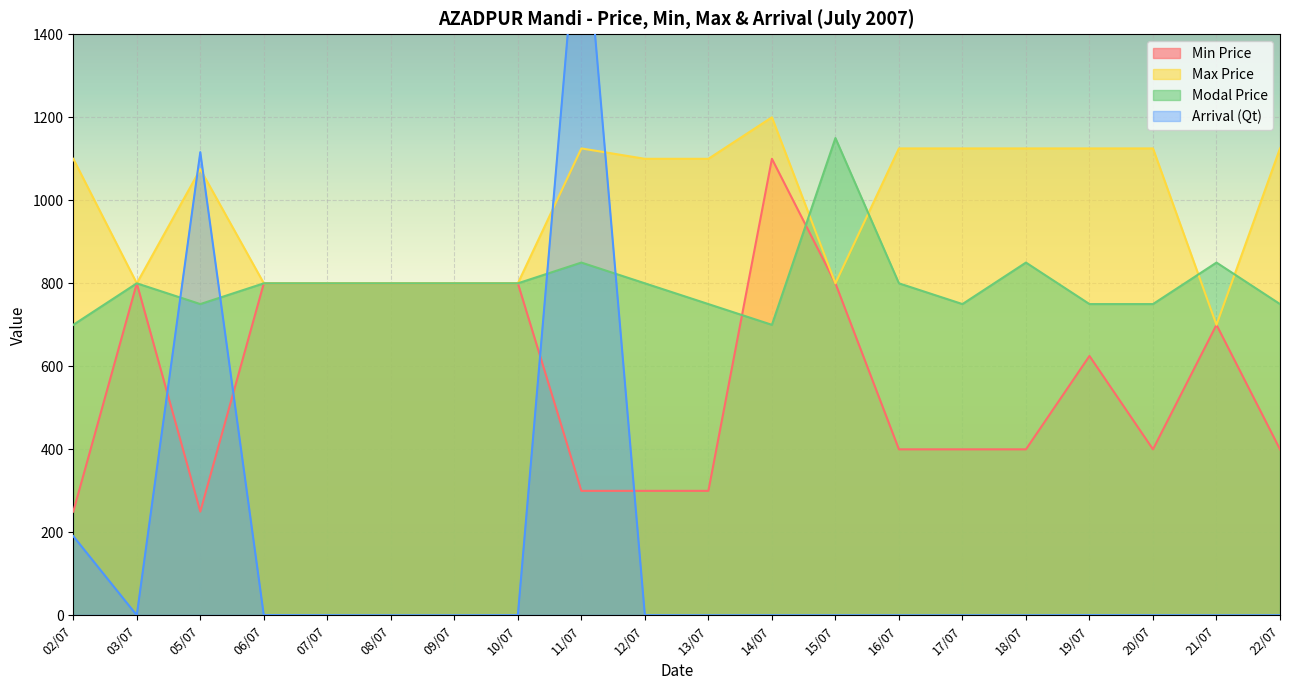

Which series changed the most between 14/07 and 19/07?

MIN